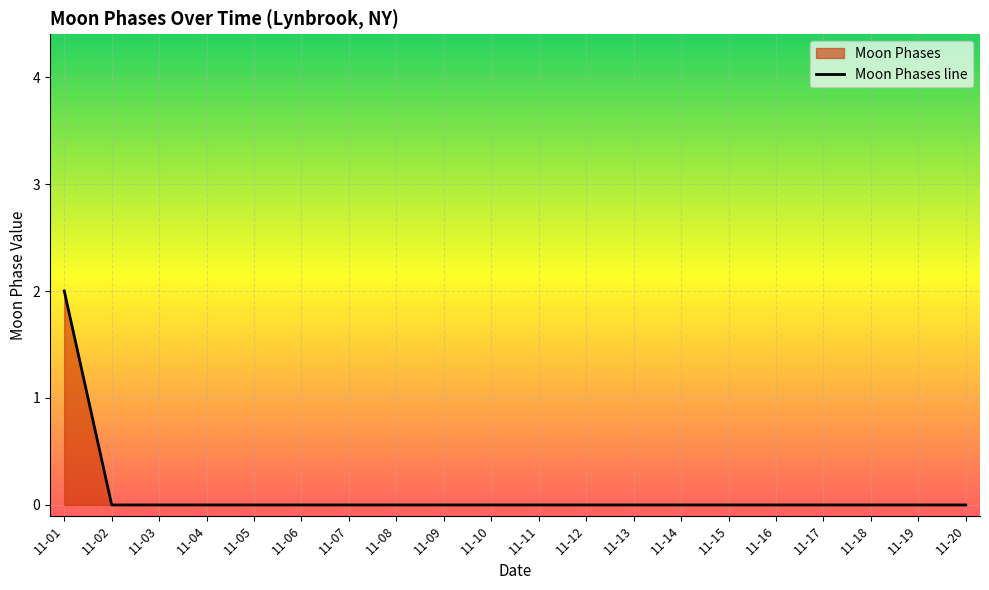

Count the values in the range 0 to 1.

19